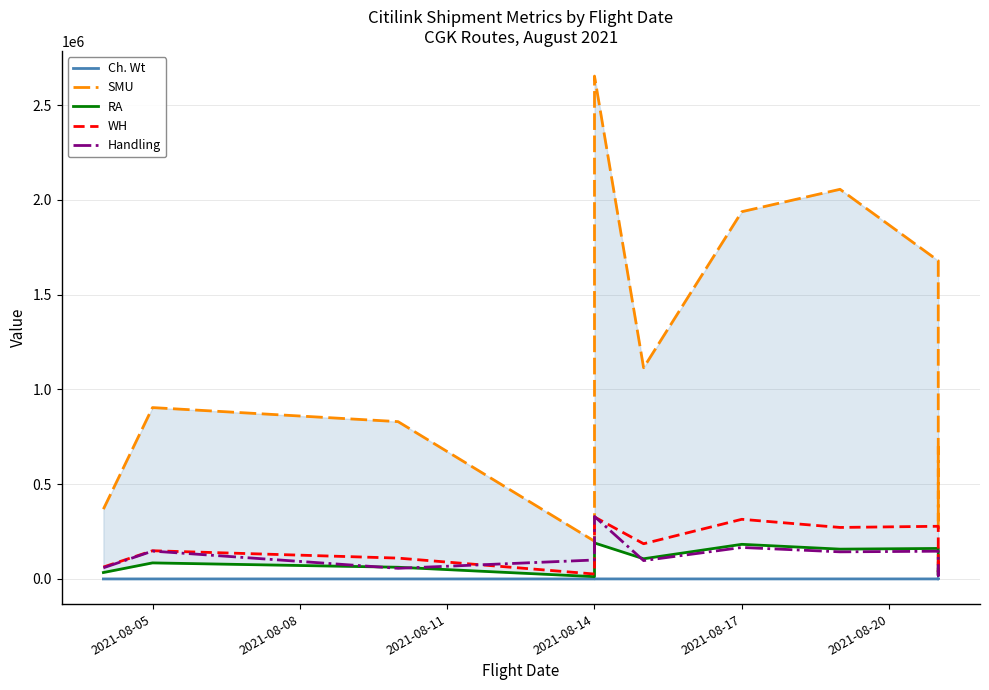

How many categories are shown in the chart?

11